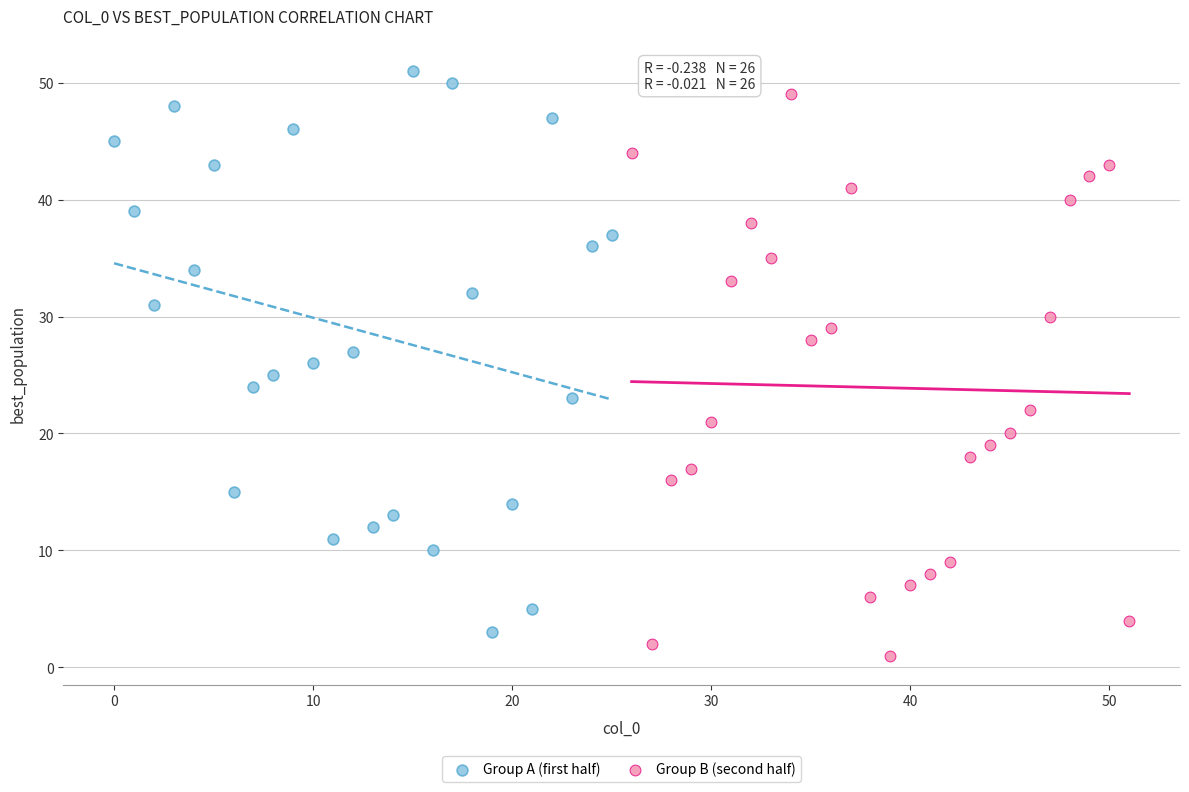

What are all the series names shown in the legend?

Group A (first half), Group B (second half)